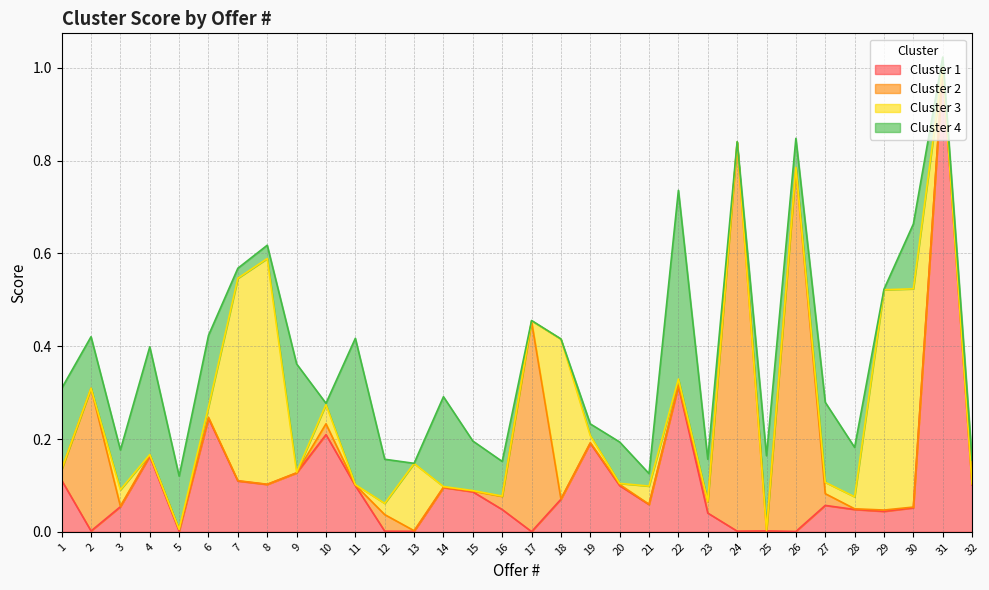

True or false: Cluster 1 has more than 2 points higher than both neighbors.

True